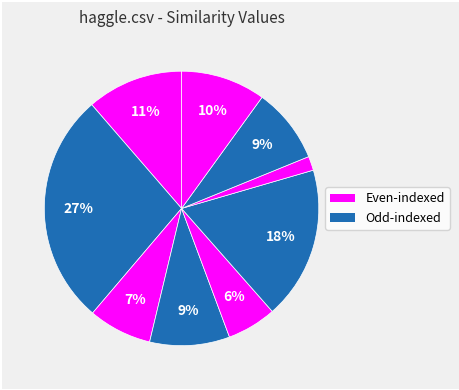

How many slices are in this pie chart?

9